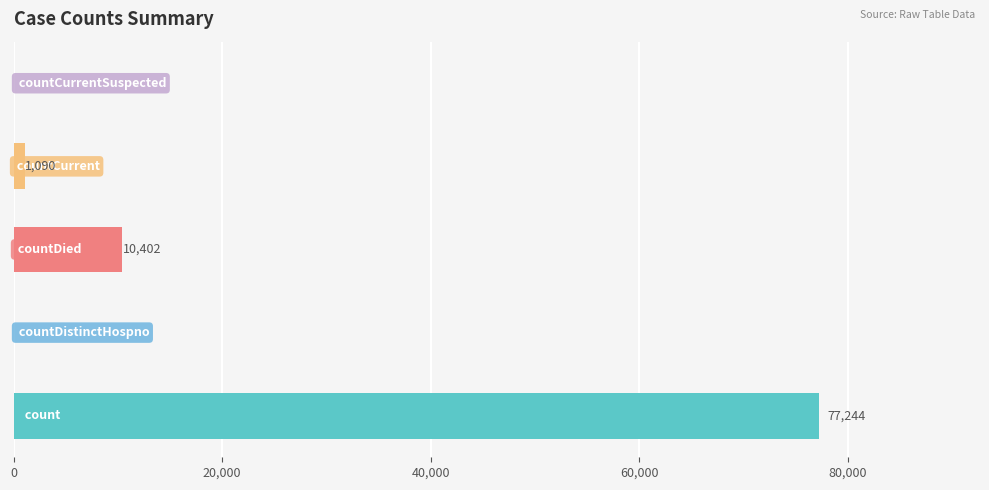

What is the greatest value displayed?

77244